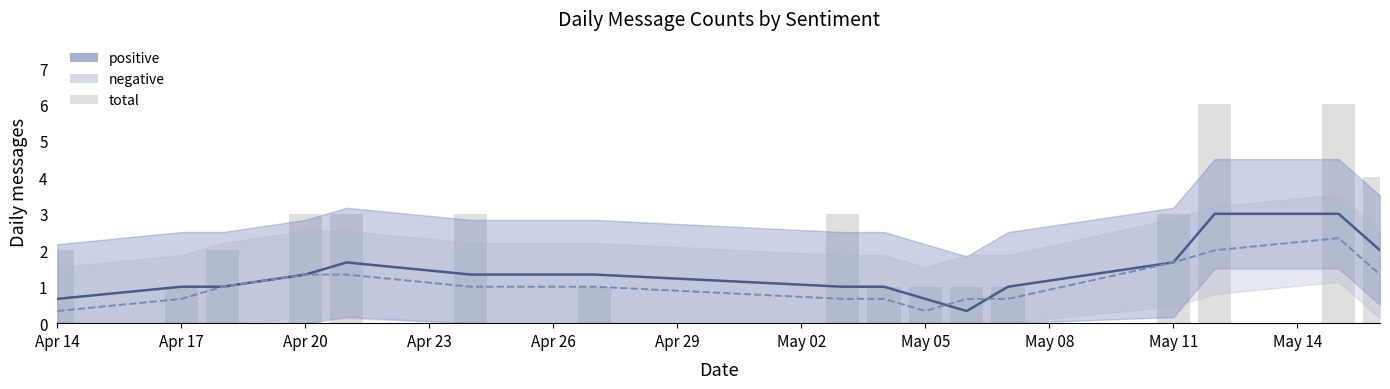

What is the difference between the second highest and minimum values?

5